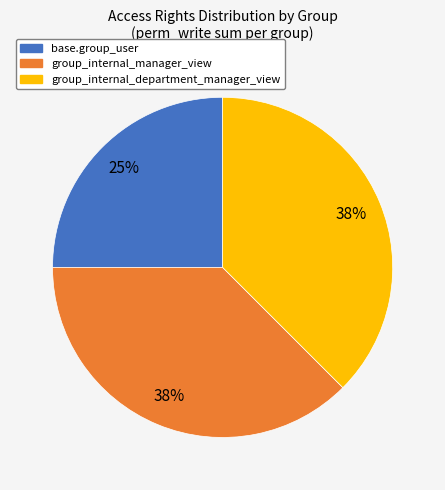

Is there a majority slice in this chart?

No